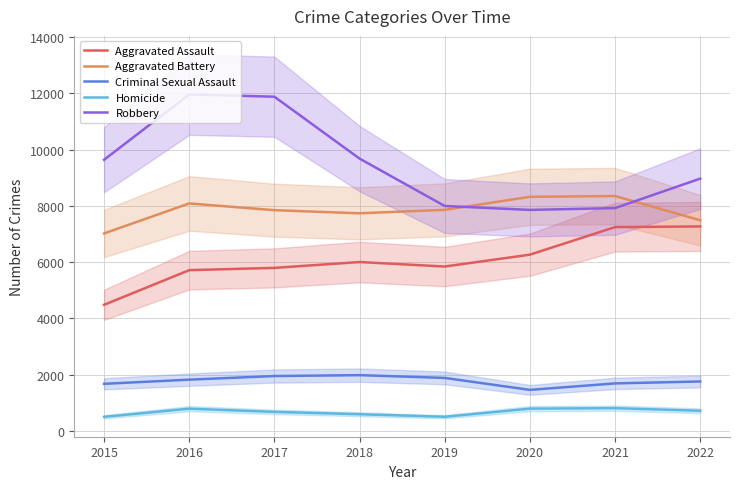

What is the value of the Aggravated Battery point at the 6th from the left?

8320